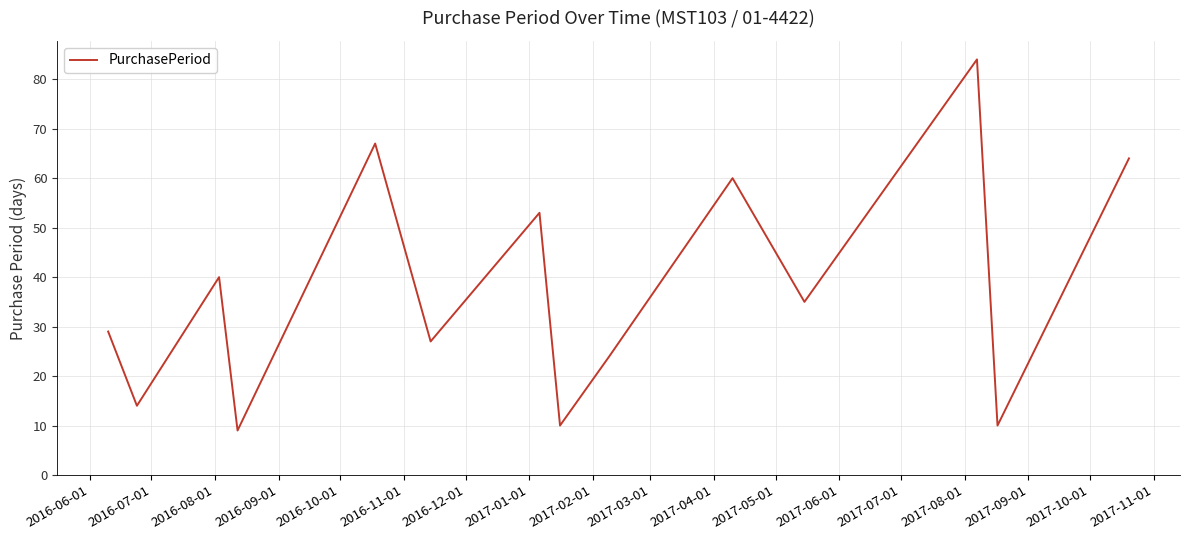

What is the maximum value shown in the chart?

84